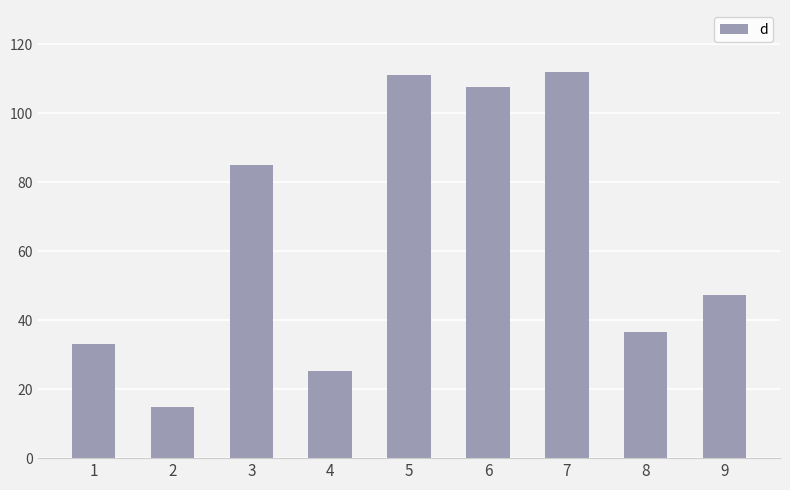

Read the value at 9.

47.2